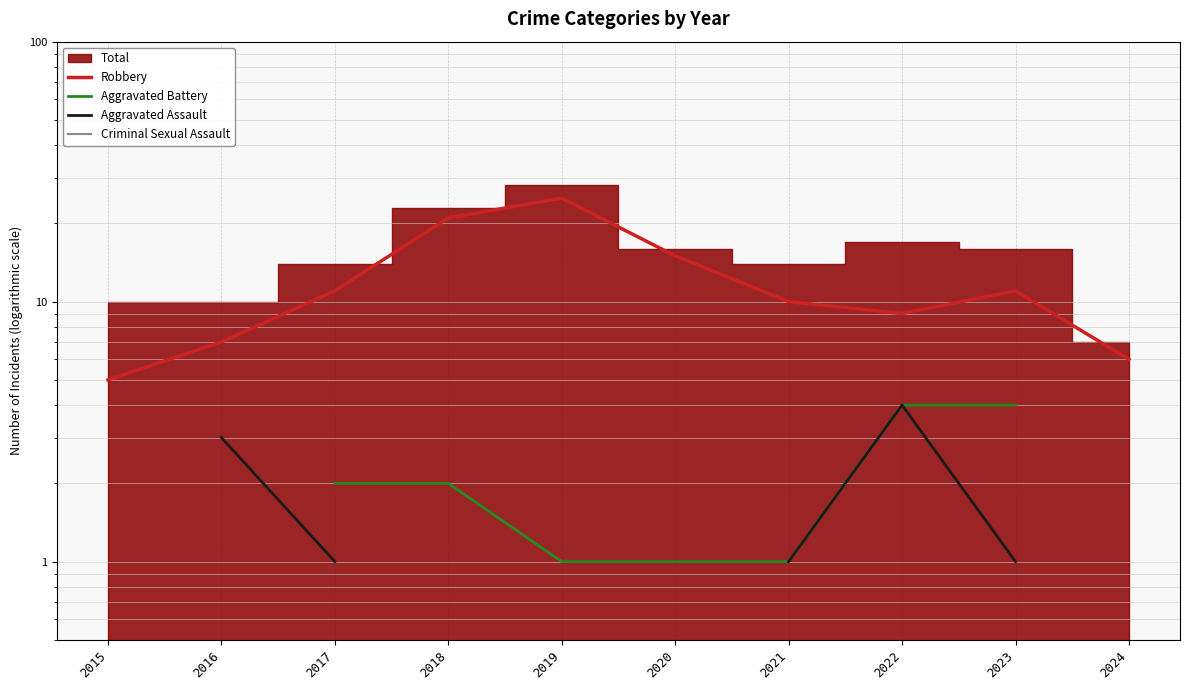

At which label does Criminal Sexual Assault reach its peak?

2021